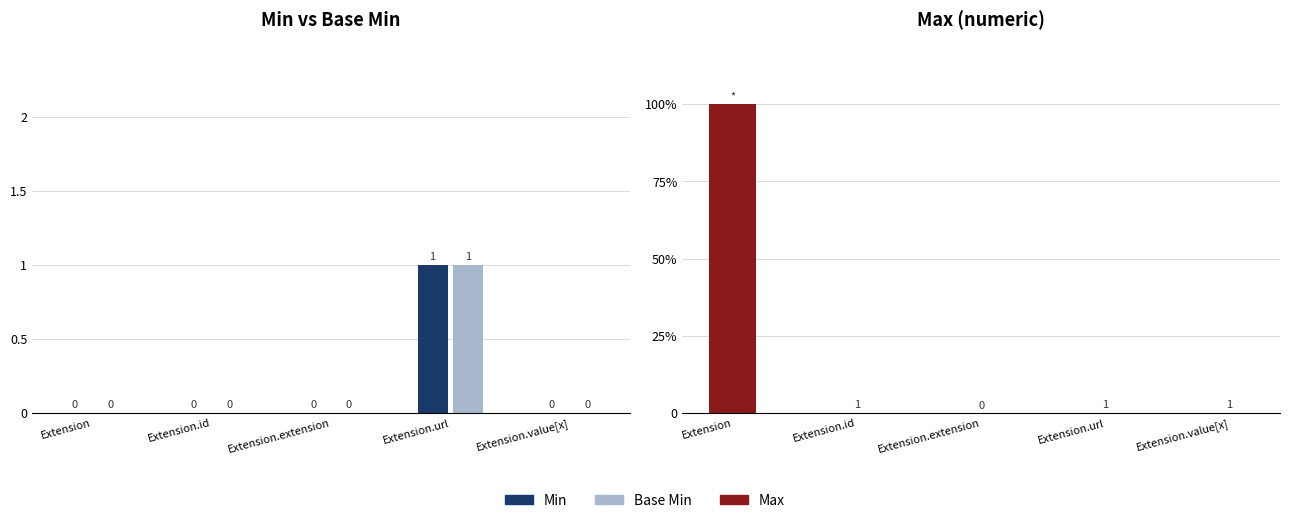

Which series has the largest total across all categories?

Max